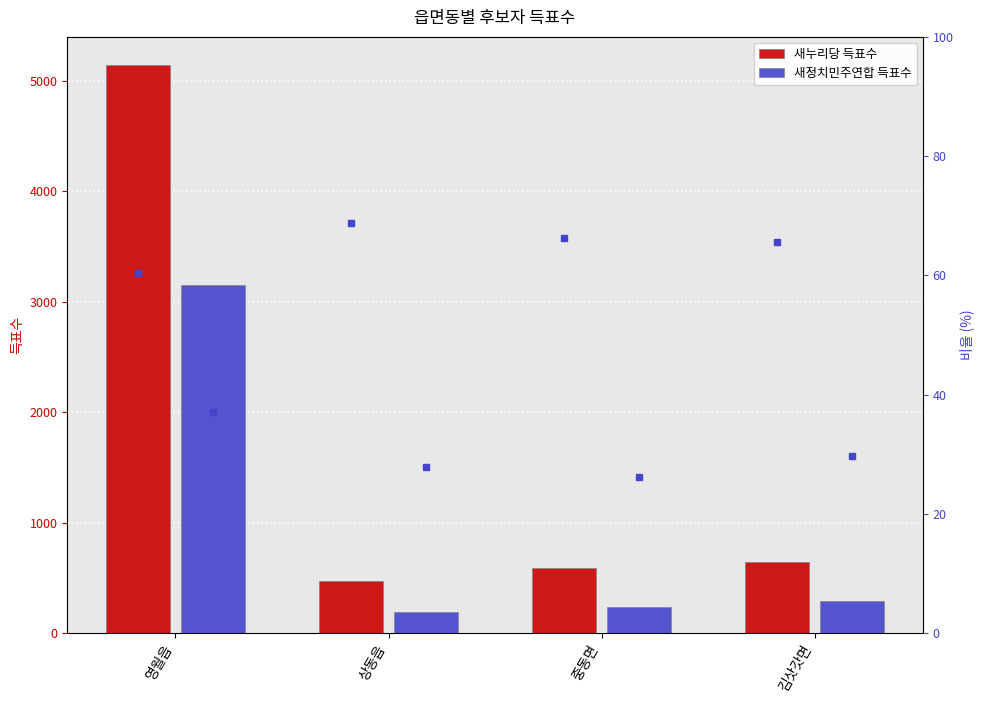

What is the difference between the maximum and minimum values in the 새누리당 득표수 series?

4668